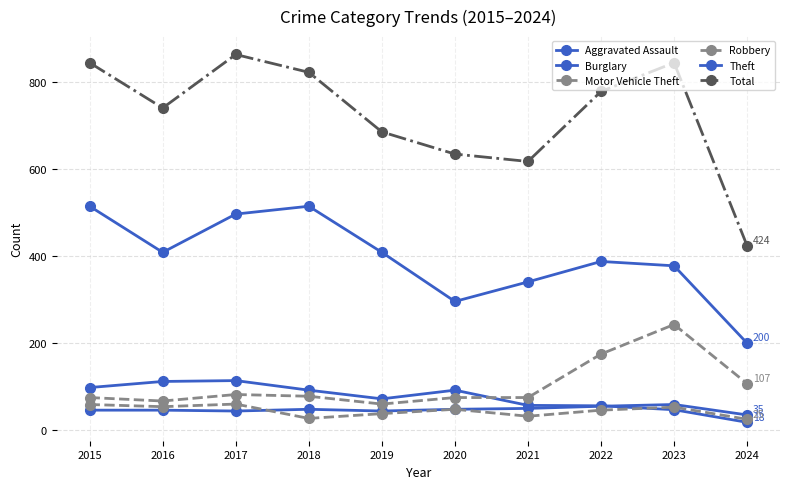

What is the difference between the highest and lowest values at 2020?

587